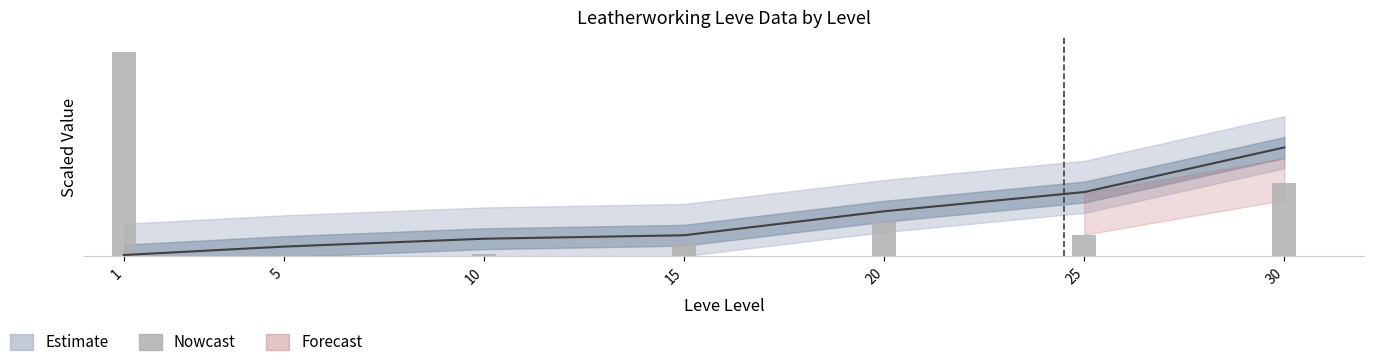

The chart shows a value of 98.0 at 1. True or false?

True